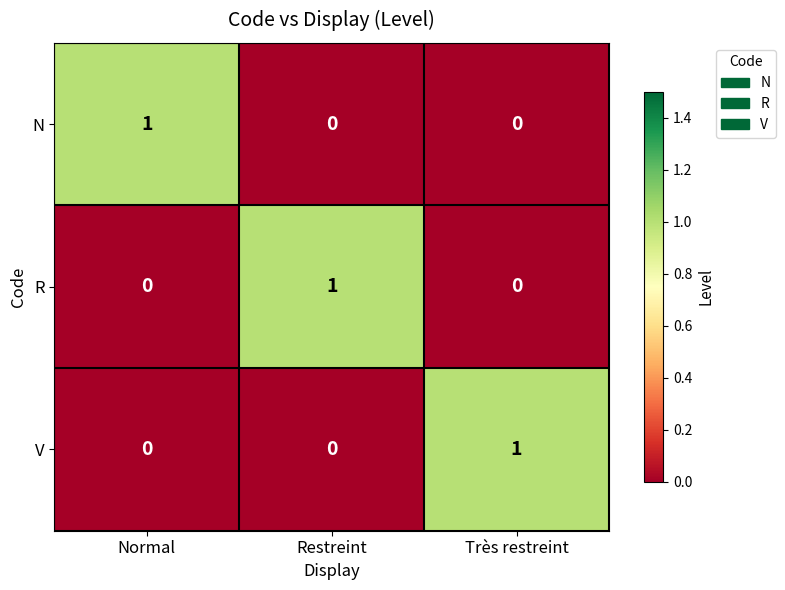

Count the R values in the range 0 to 1.

3